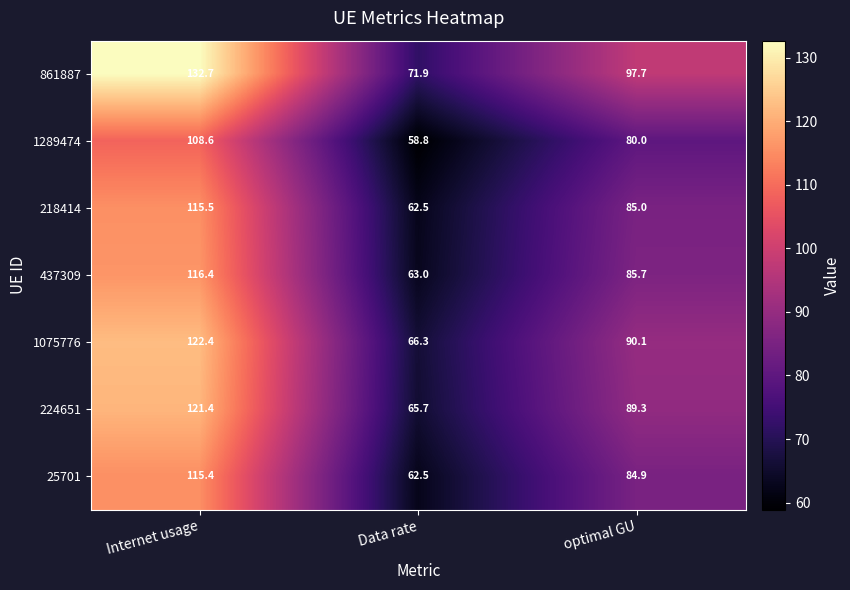

Rank the series at optimal GU from highest to lowest value.

861887, 1075776, 224651, 437309, 218414, 25701, 1289474